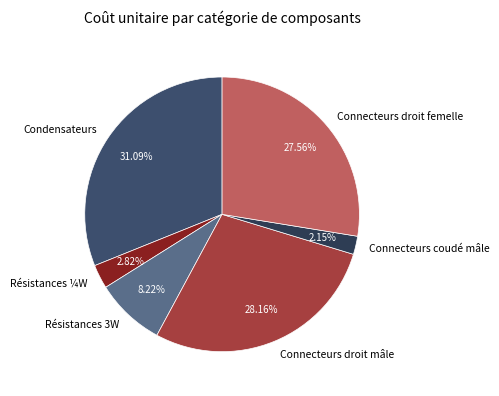

How many slices are in this pie chart?

6